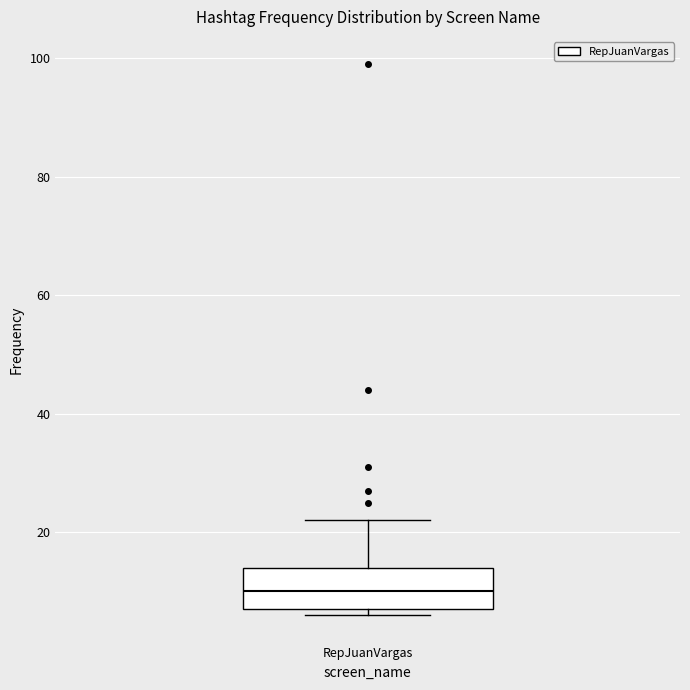

Transcribe this box plot: give where the median line is, the range the box spans, and where the two whiskers end, as read against the y-axis. The values are not printed on the chart, so give them approximately, as read against the axis.

median 10, box 8 to 14, whiskers 6 to 22